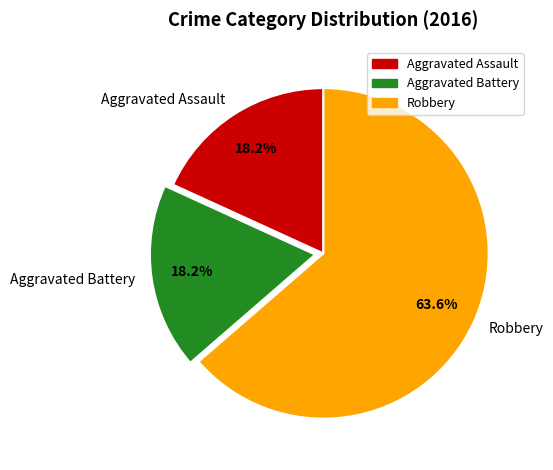

Which slice is the largest?

Robbery